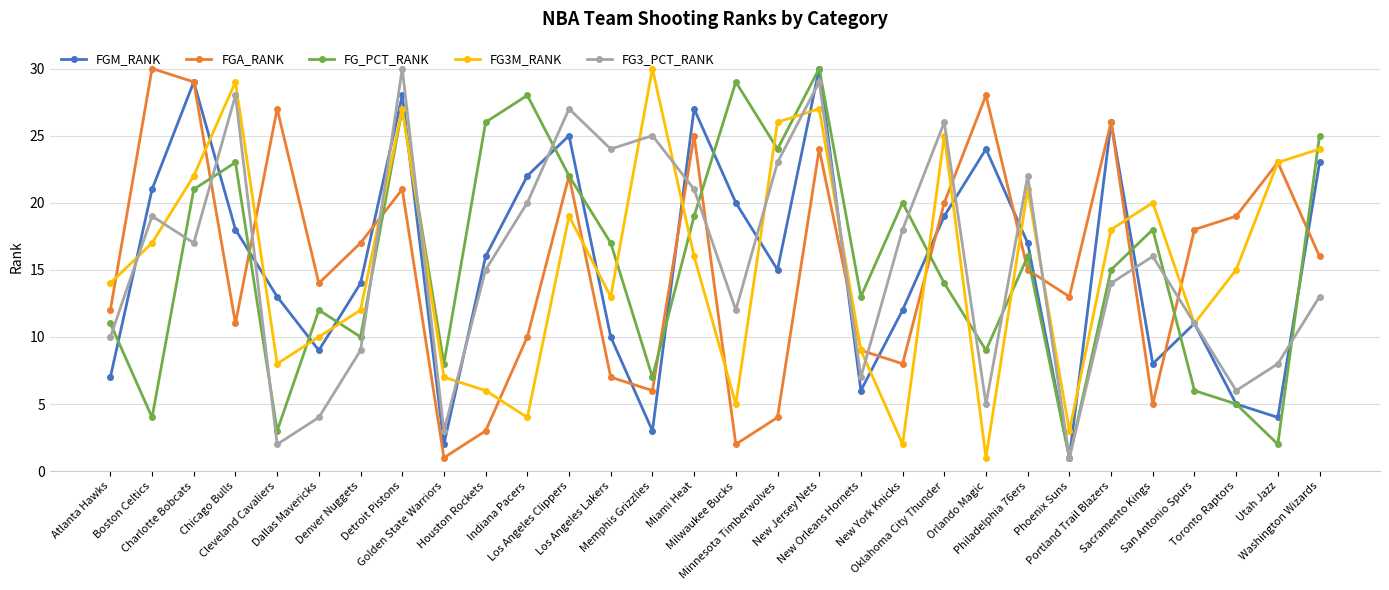

True or false: FG3M_RANK and FG3_PCT_RANK intersect in this chart.

True